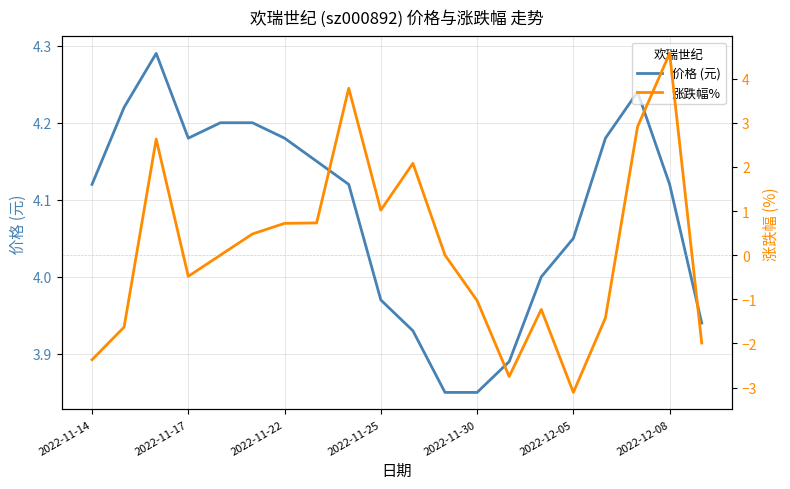

Which series ends up on top after the final intersection of 价格 (元) and 涨跌幅%?

价格 (元)